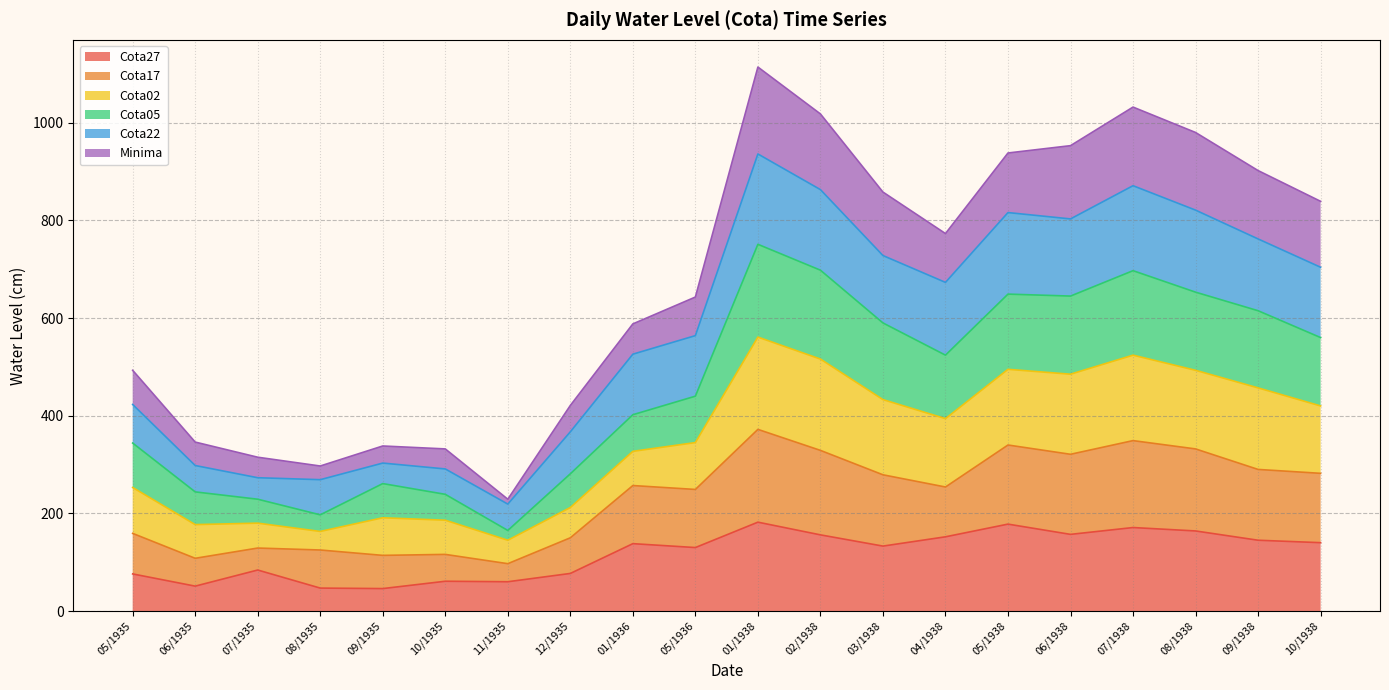

At which category does Cota27 reach its first local peak?

07/1935